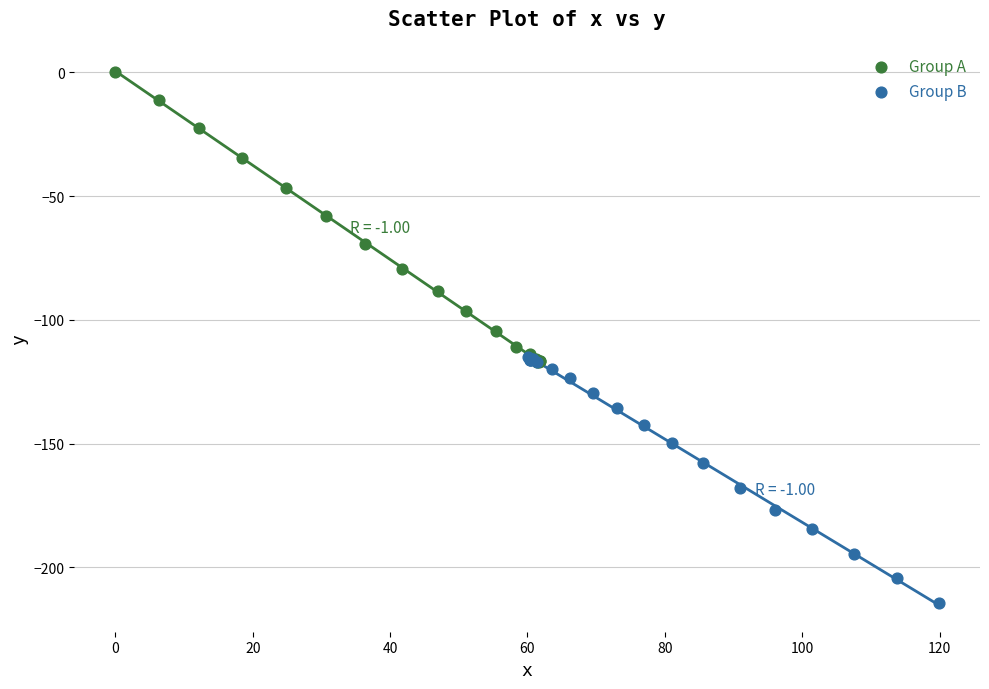

Which series contains the lowest Y value?

Group B